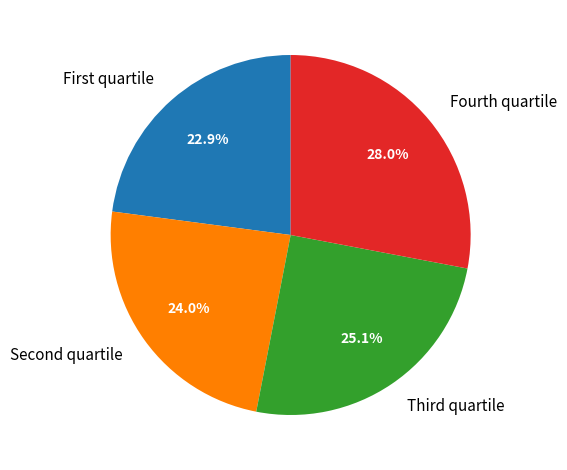

To the nearest percent, what is the difference between the largest and smallest slice percentages?

5%